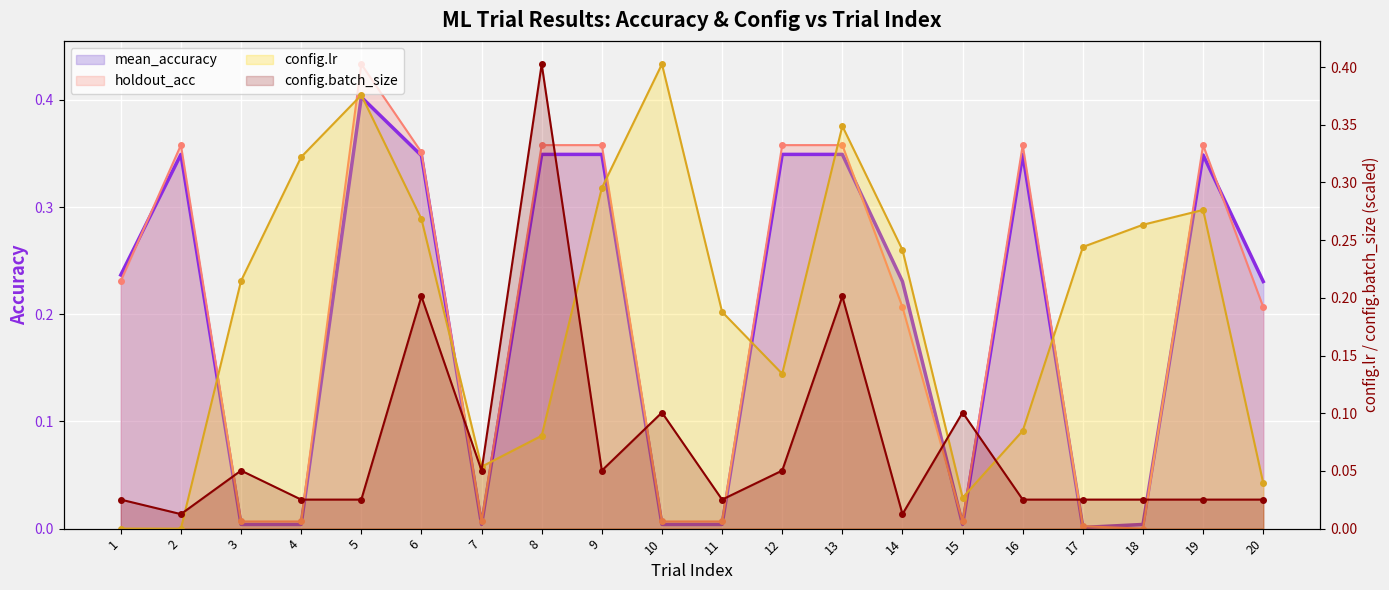

List the labels in order of mean_accuracy value, smallest first.

17, 3, 4, 7, 10, 11, 15, 18, 14, 20, 1, 6, 19, 2, 8, 9, 12, 13, 16, 5